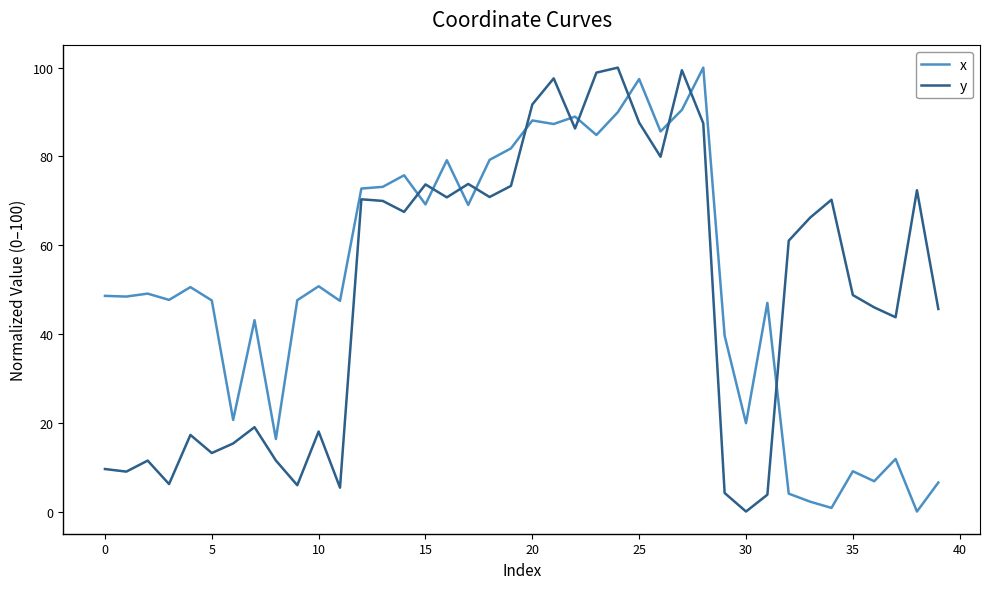

What is the difference between the maximum and minimum values in the x series?

100.0